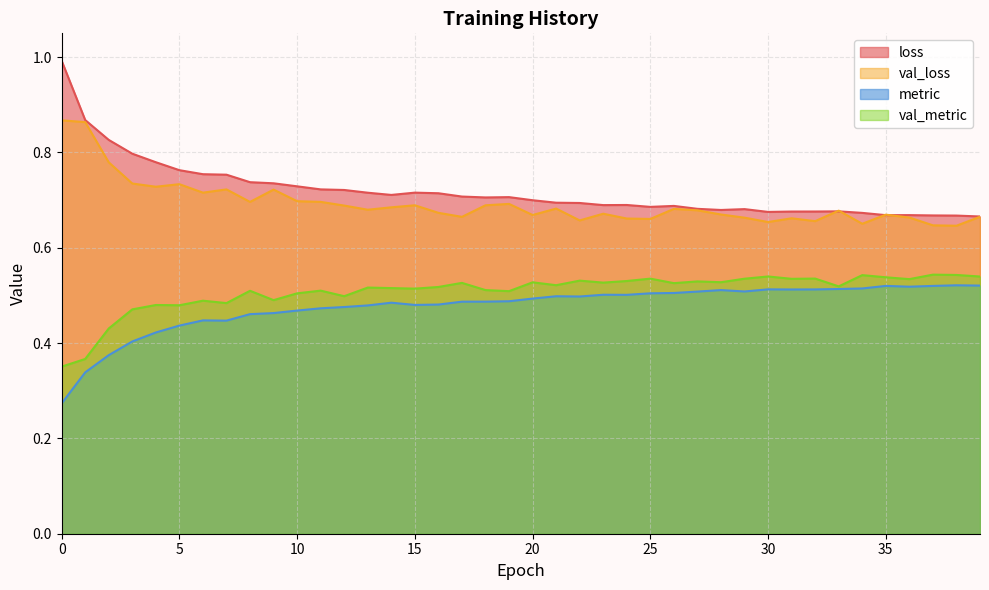

Is it true that metric equals 0.3 at 39?

False